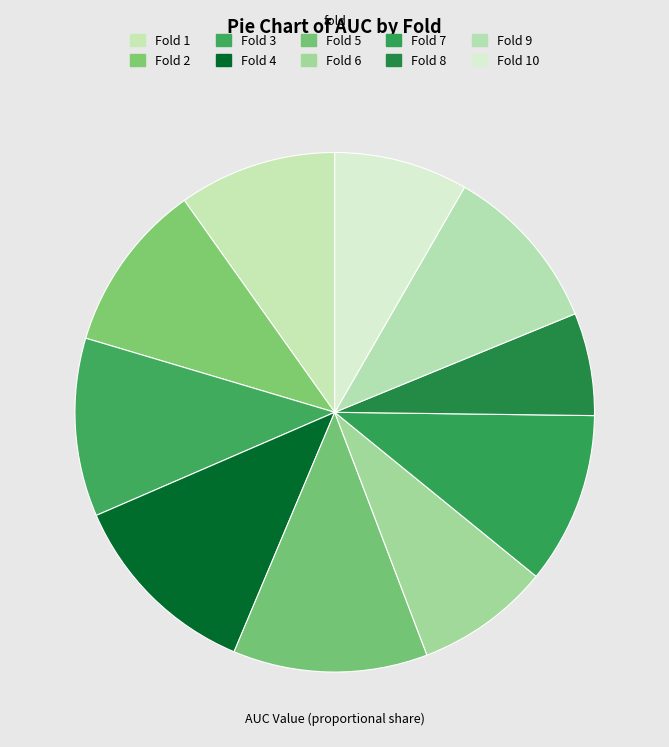

Count the number of slices in the pie.

10